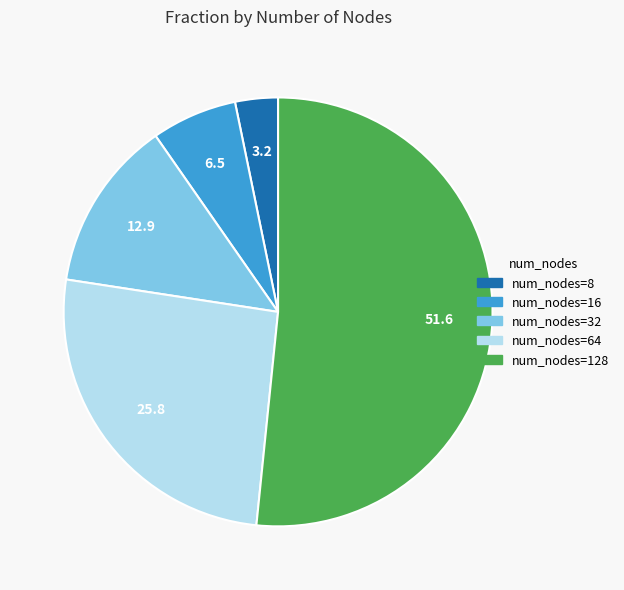

Is there any slice that represents more than half of the pie?

Yes